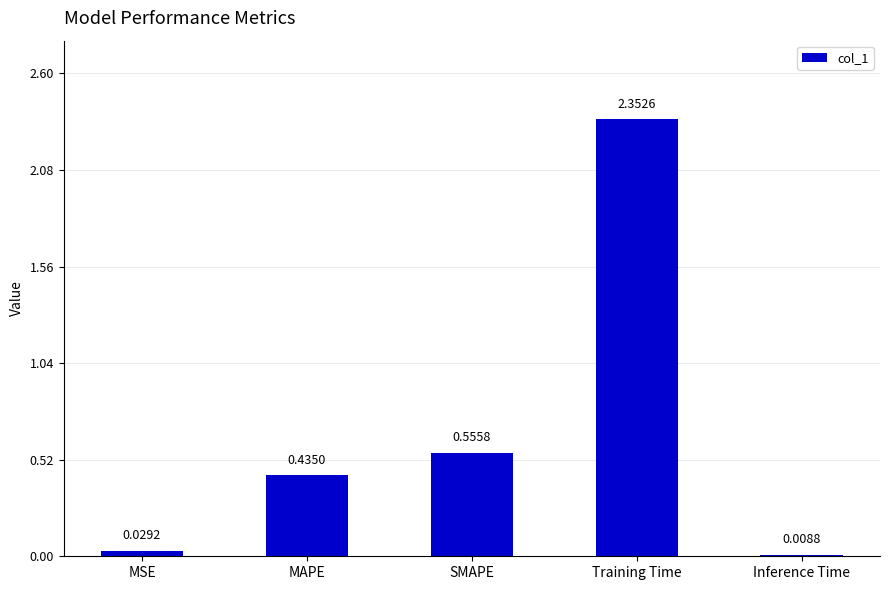

What is the label of the 5th bar from the left?

Inference Time